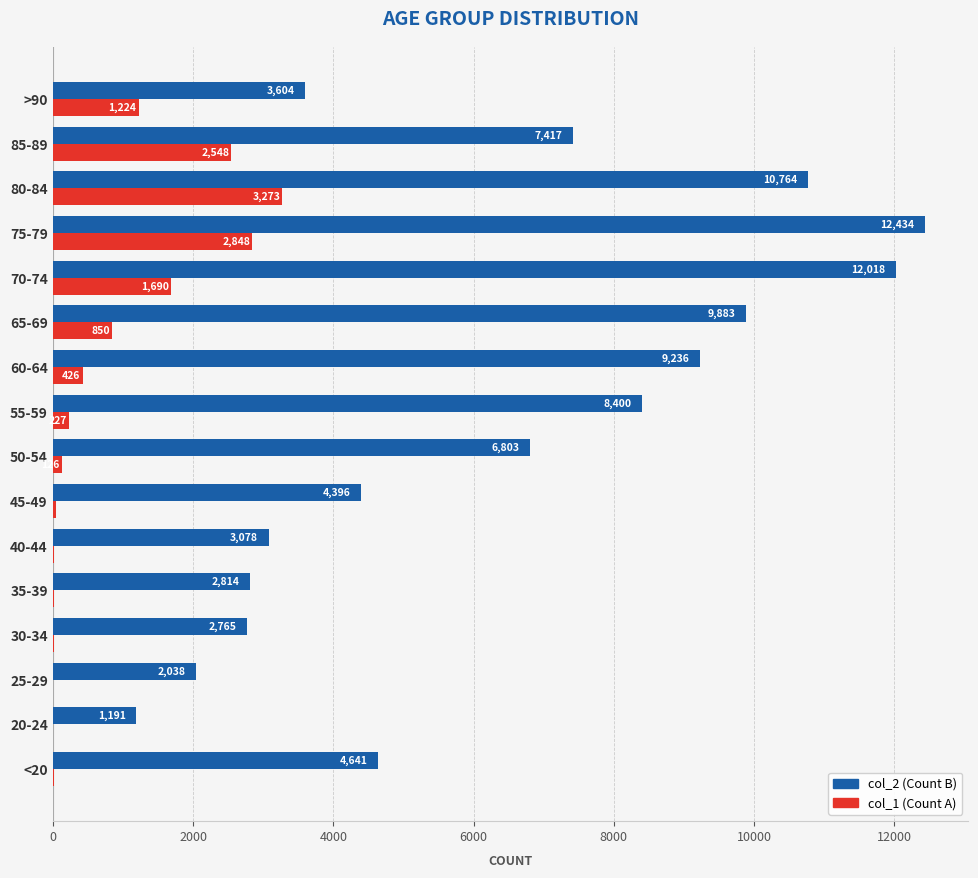

What is the total value across all series at 75-79?

15282